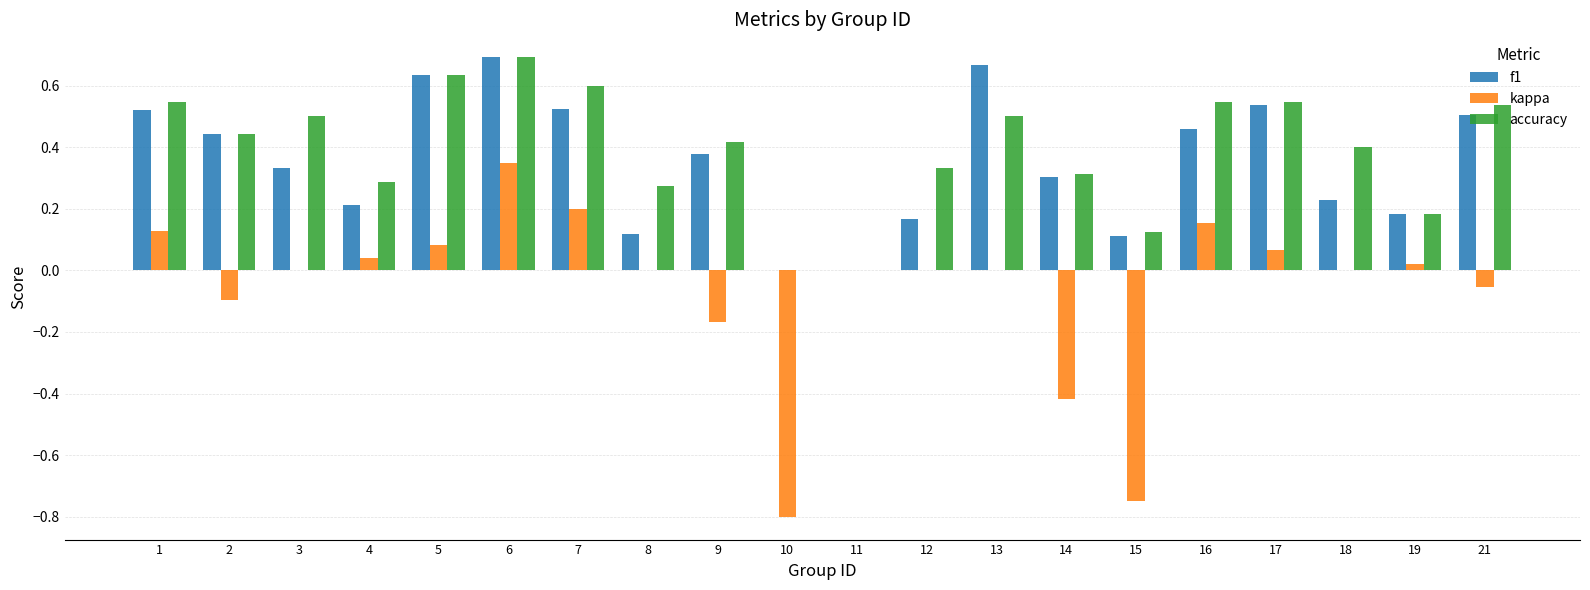

What is the sum of all f1 values?

7.0